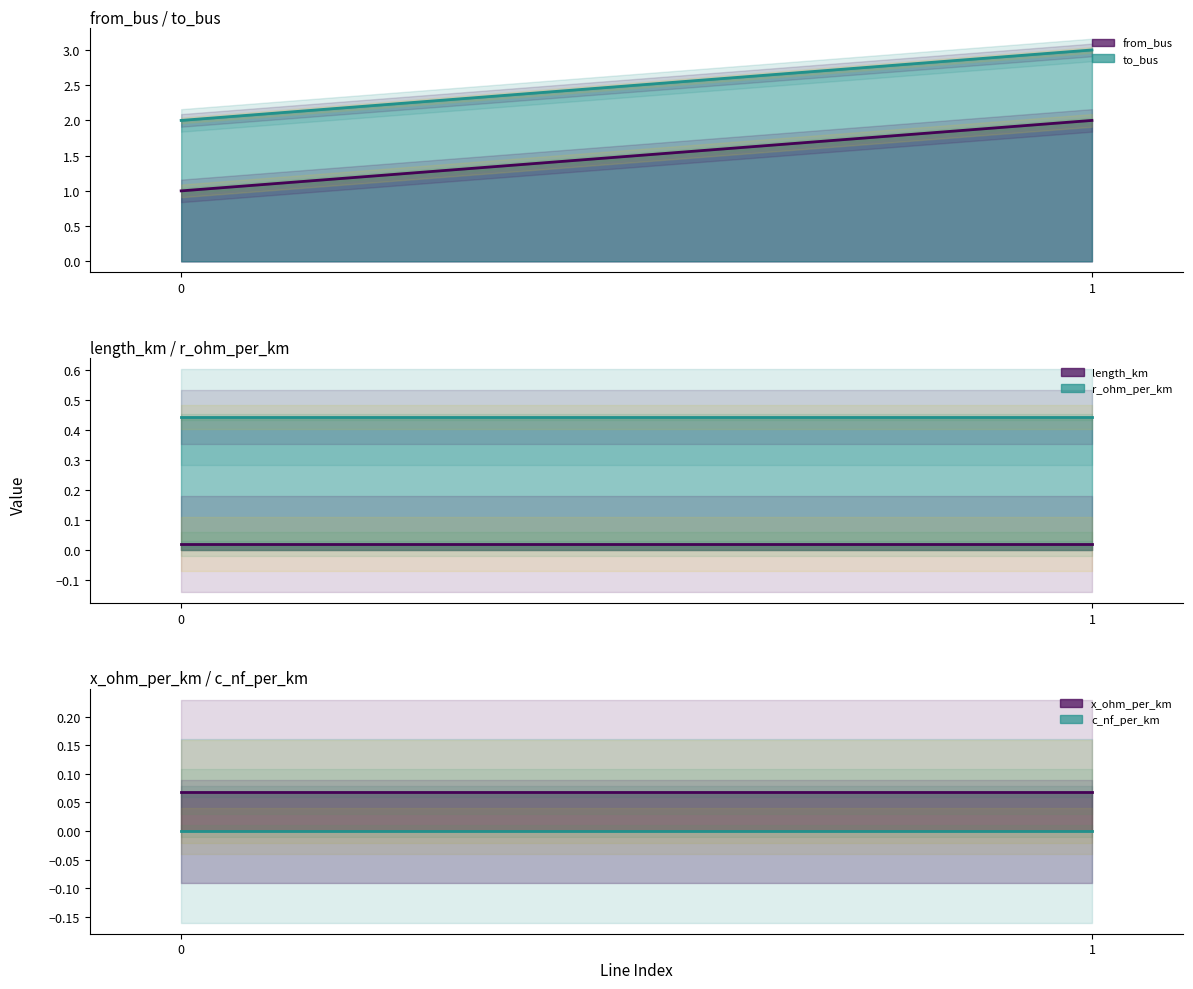

At which category is the sum across all series the highest?

1